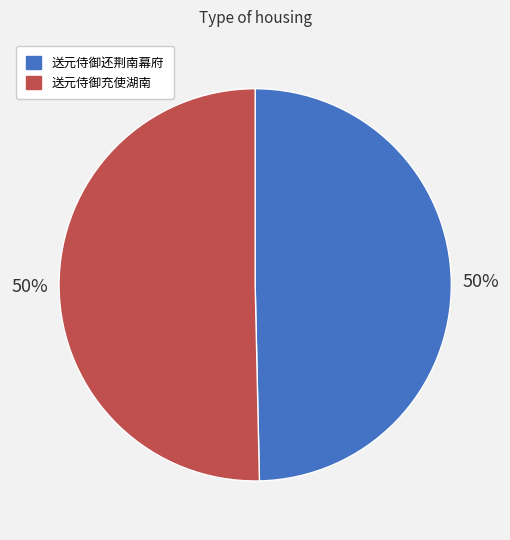

What is the ratio of the value at 送元侍御充使湖南 to the value at 送元侍御还荆南幕府?

1.0